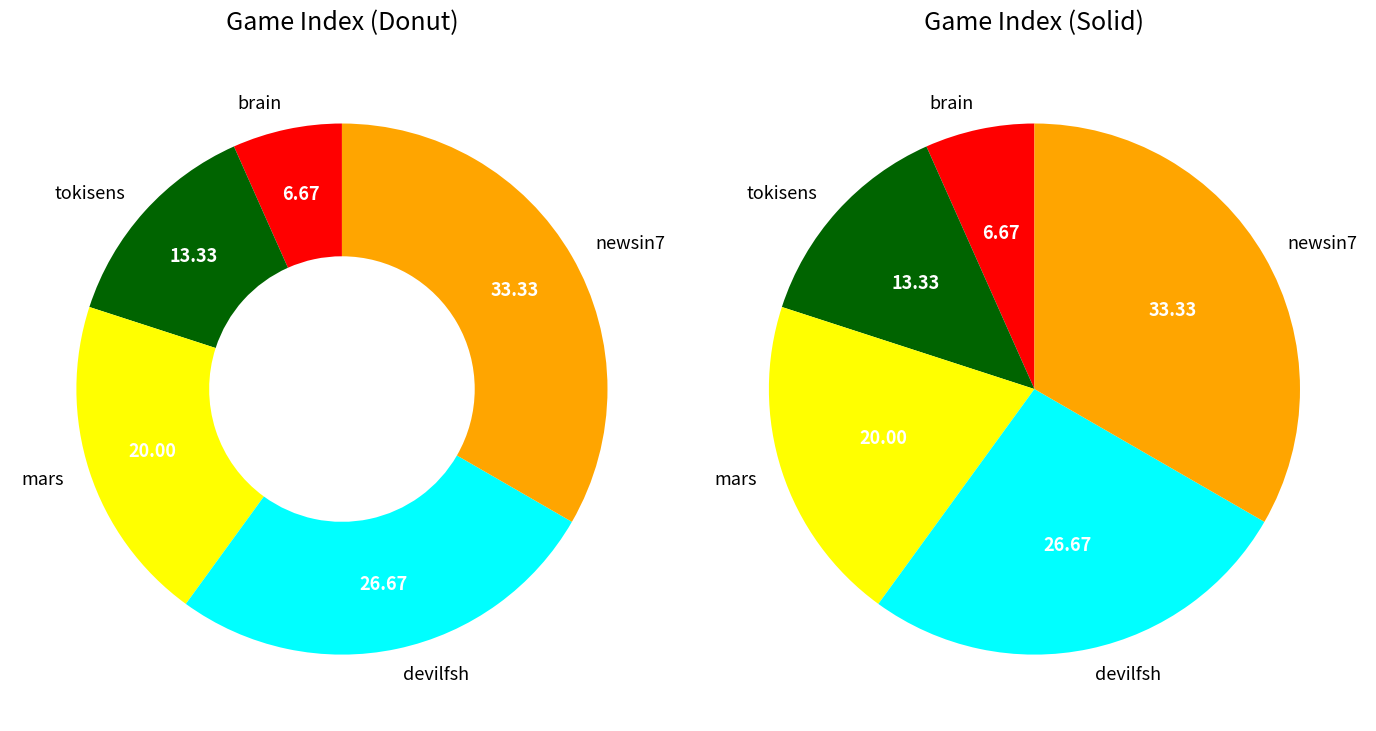

Does brain represent more than half of the total?

No